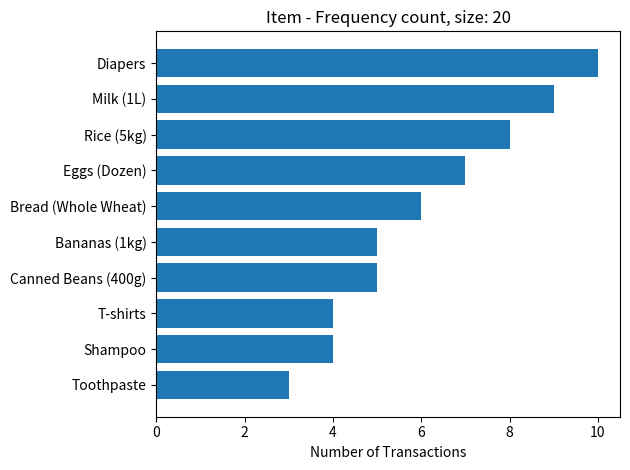

Which category has the lowest value across all series?

Toothpaste